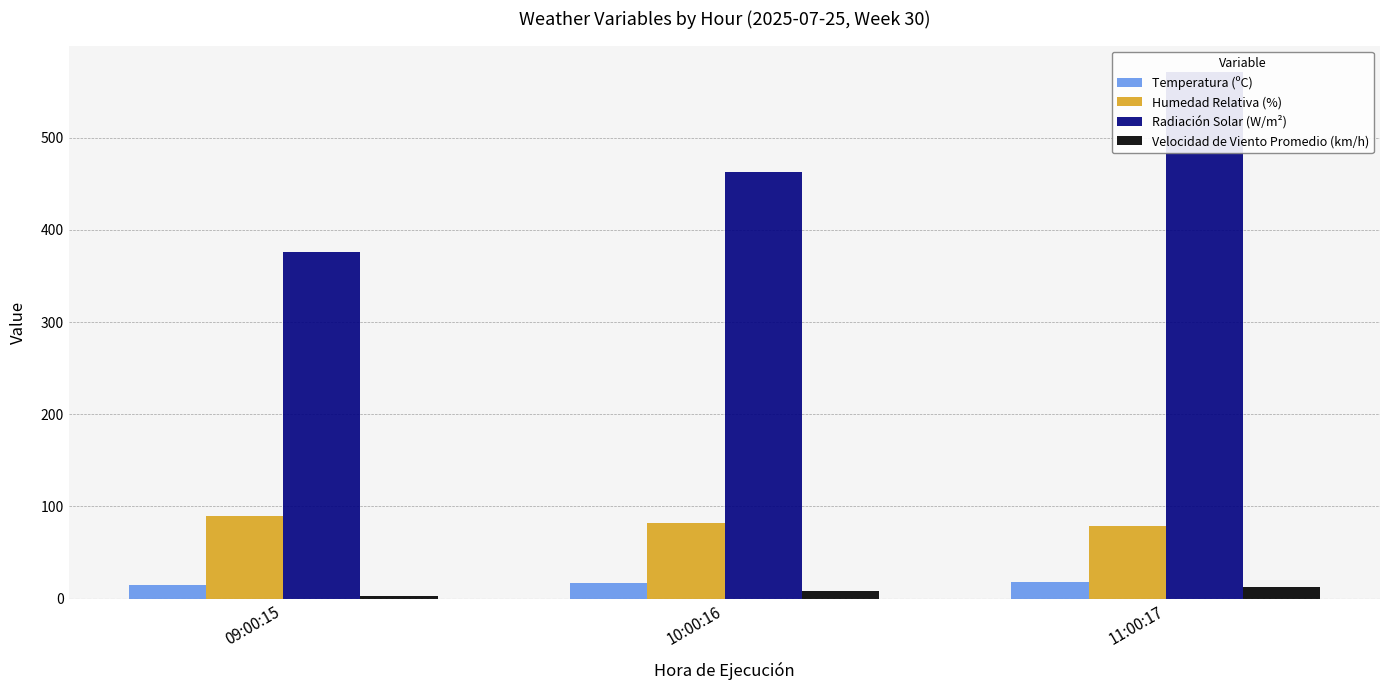

What is the label of the 1st bar from the right?

11:00:17